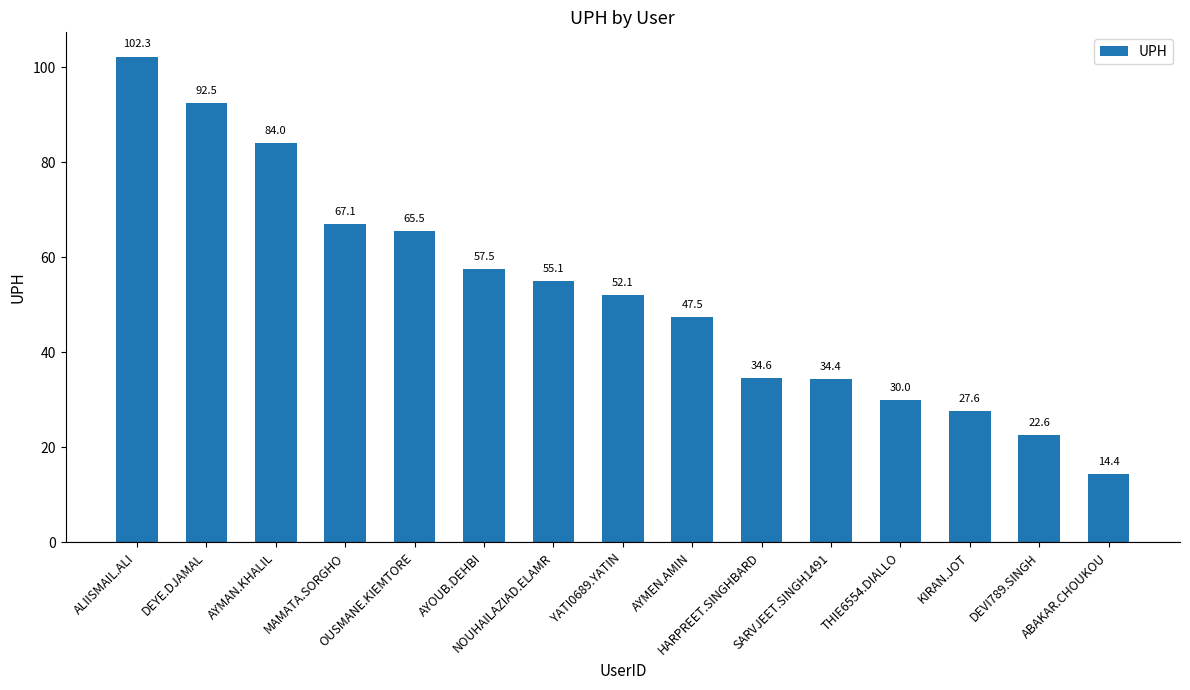

The value at SARVJEET.SINGH1491 is 56.4. True or false?

False